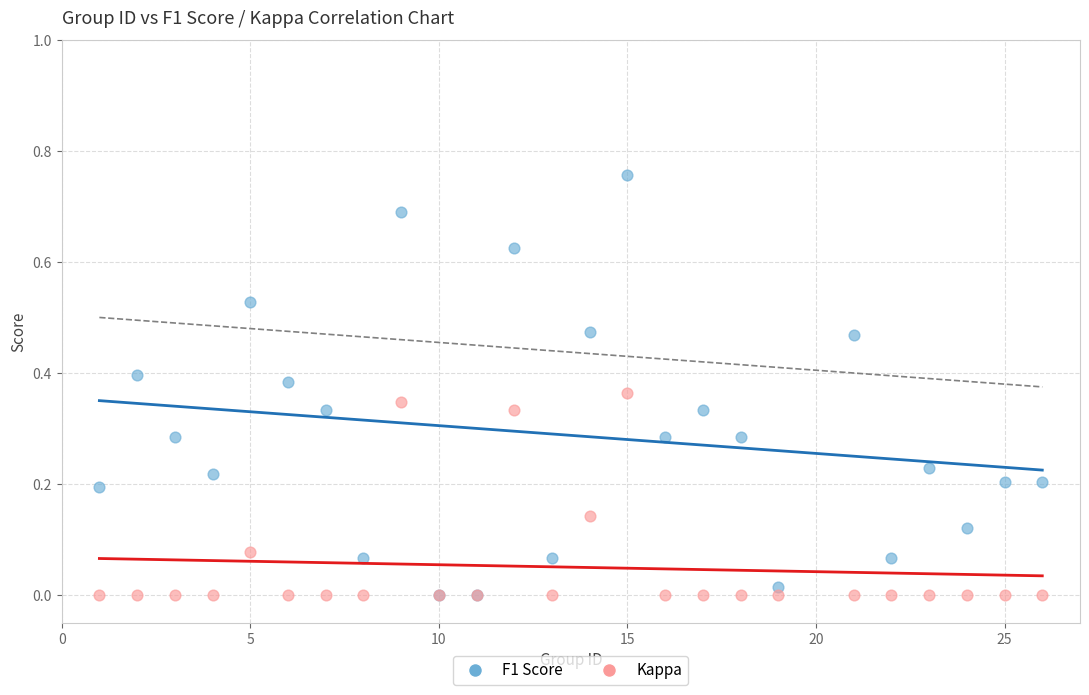

Which series has the largest Y range (max minus min)?

F1 Score